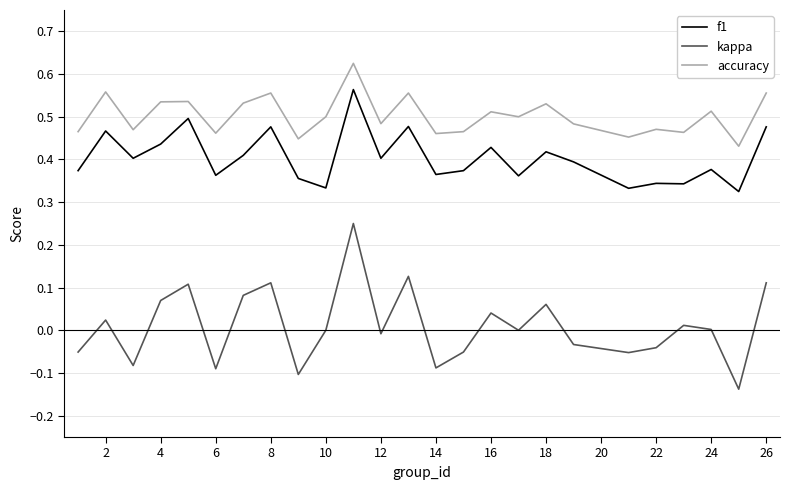

Which series has the largest range (max minus min)?

kappa